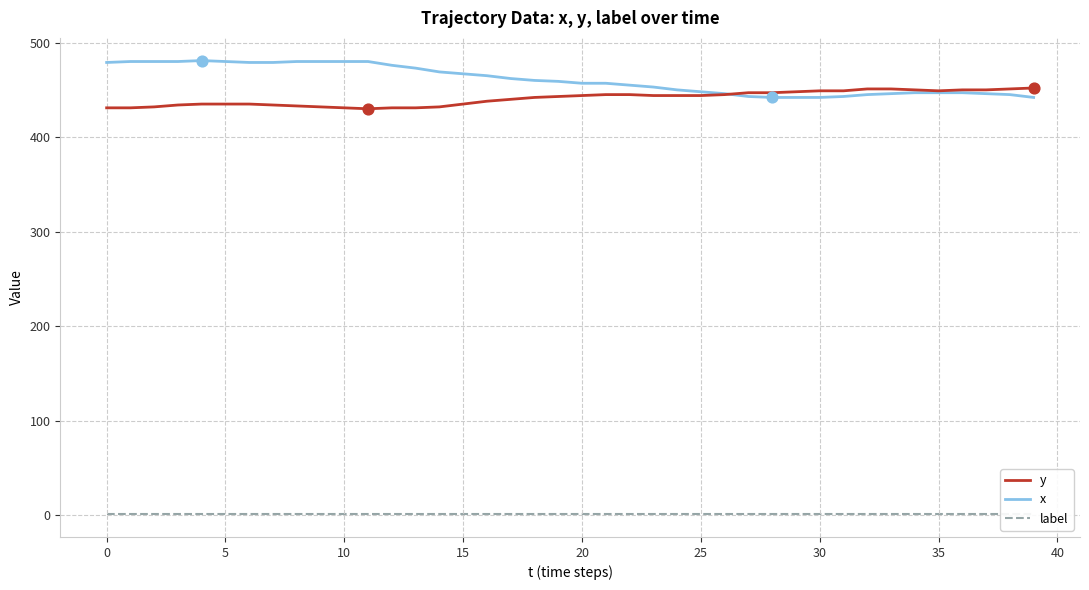

Which series reaches the maximum Y coordinate?

x